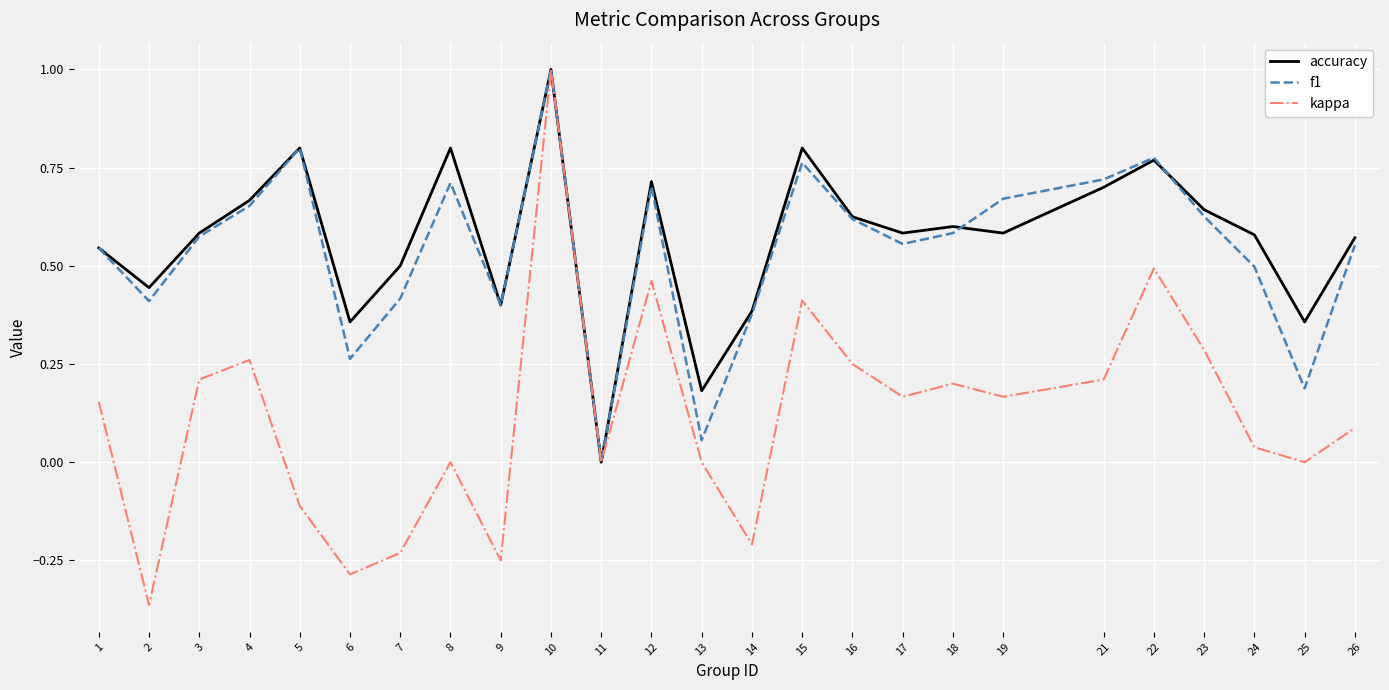

True or false: f1 has a value of 0.9 at 1.

False